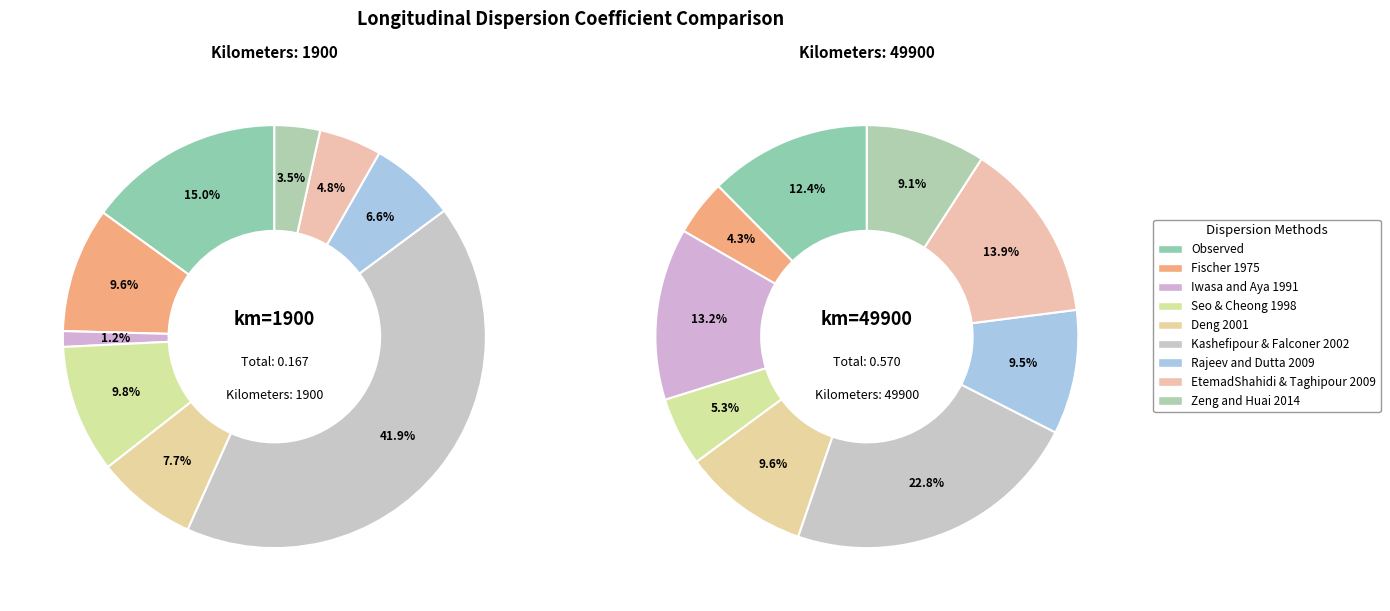

Do Rajeev and Dutta 2009 and Deng 2001 together represent more than half of the pie?

No